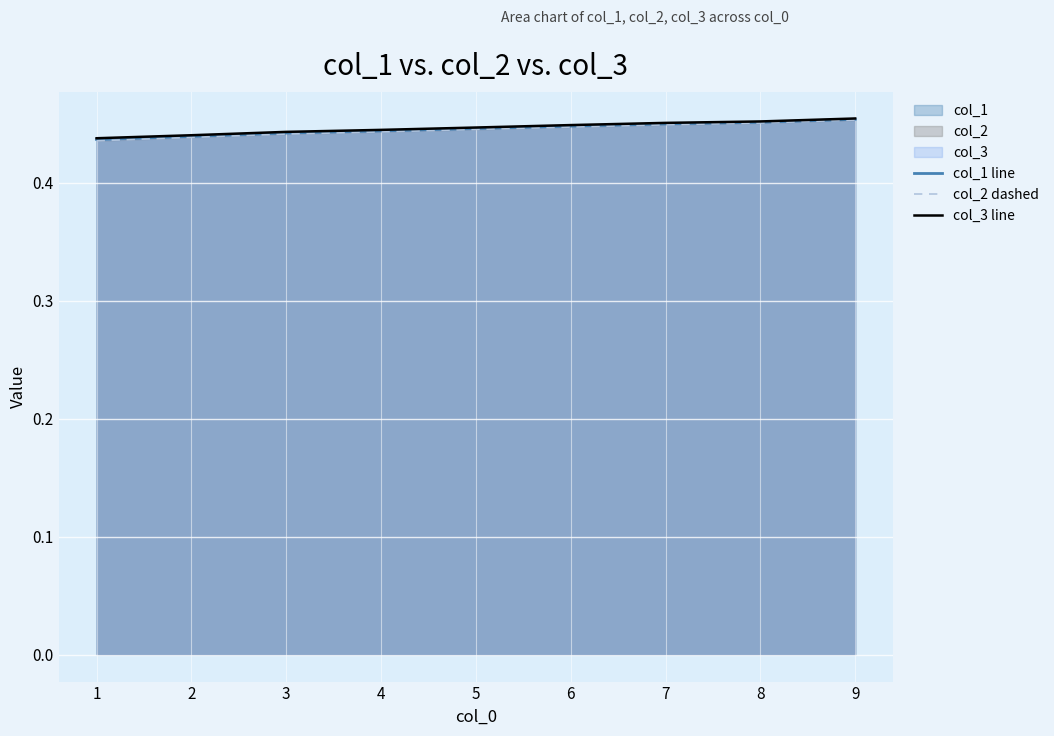

At how many categories does at least one series exceed 0?

9